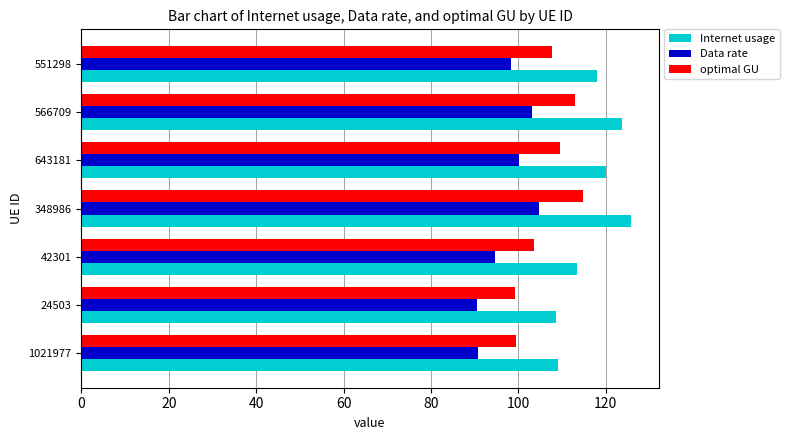

What is the average value of the optimal GU series?

106.8